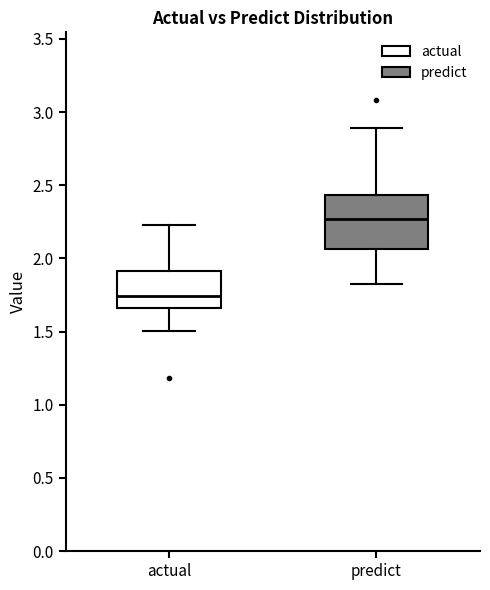

Reading left to right, transcribe this box plot: for each box, give where its median line is, the range the box spans, and where its two whiskers end, as read against the y-axis. The values are not printed on the chart, so give them approximately, as read against the axis.

actual: median 1.75, box 1.65 to 1.90, whiskers 1.50 to 2.25
predict: median 2.25, box 2.05 to 2.45, whiskers 1.80 to 2.90